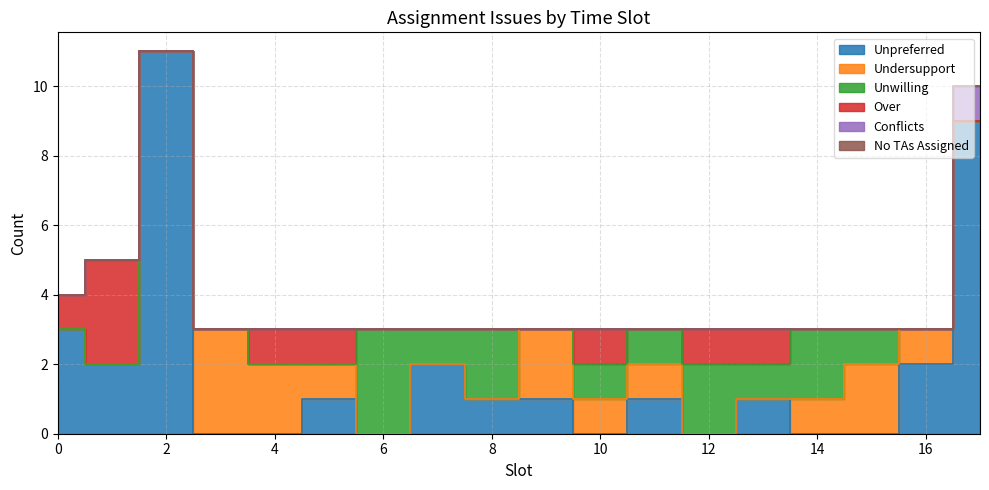

Which series has the widest spread of values?

Unpreferred